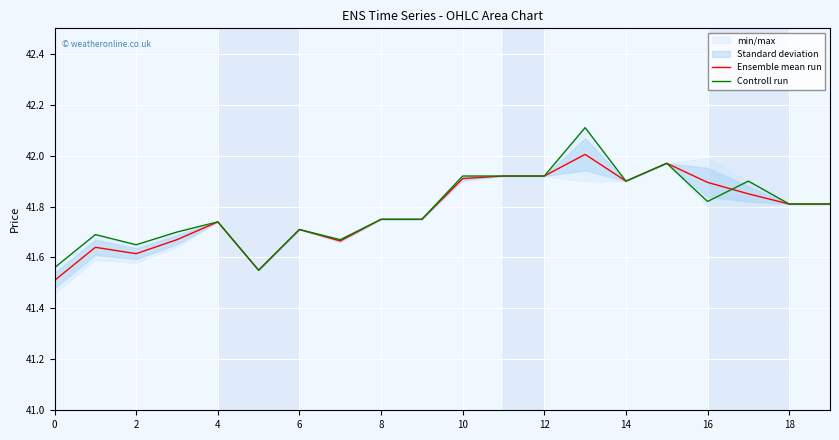

The Controll run series shows 25.5 at 2. True or false?

False